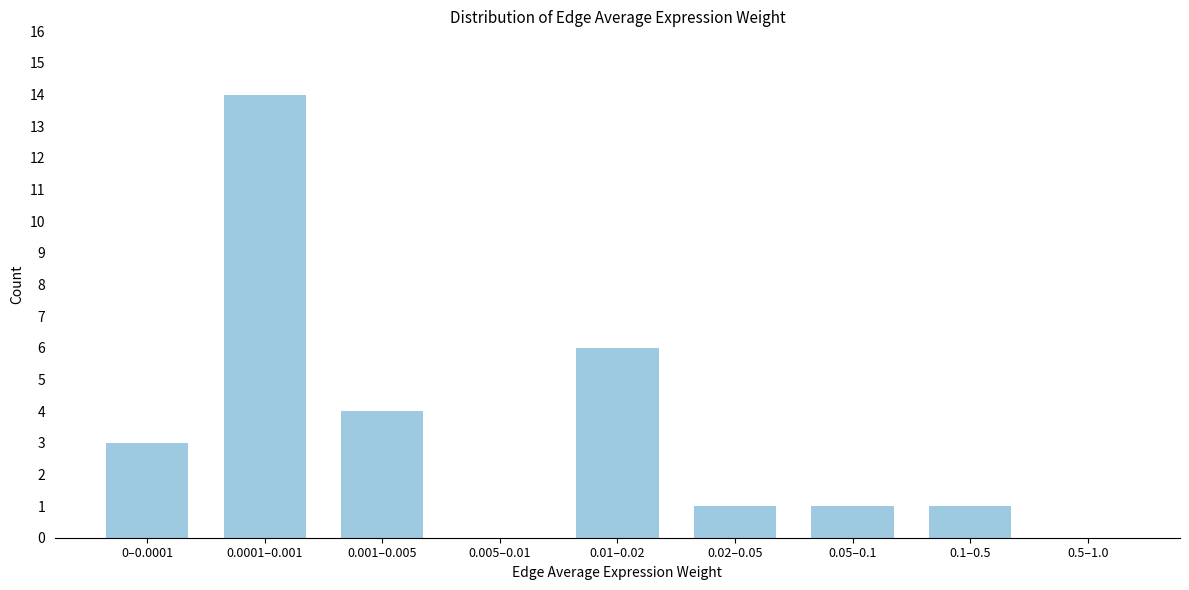

Reading left to right, transcribe all the data shown in this chart.

0–0.0001=3	0.0001–0.001=14	0.001–0.005=4	0.005–0.01=0	0.01–0.02=6	0.02–0.05=1	0.05–0.1=1	0.1–0.5=1	0.5–1.0=0